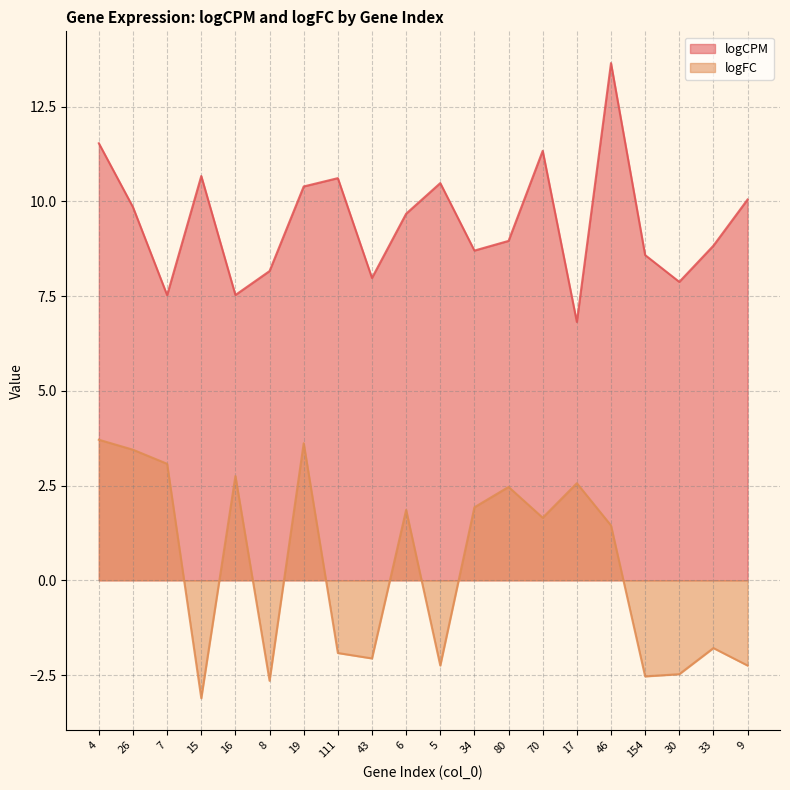

True or false: logCPM and logFC cross at least once.

False